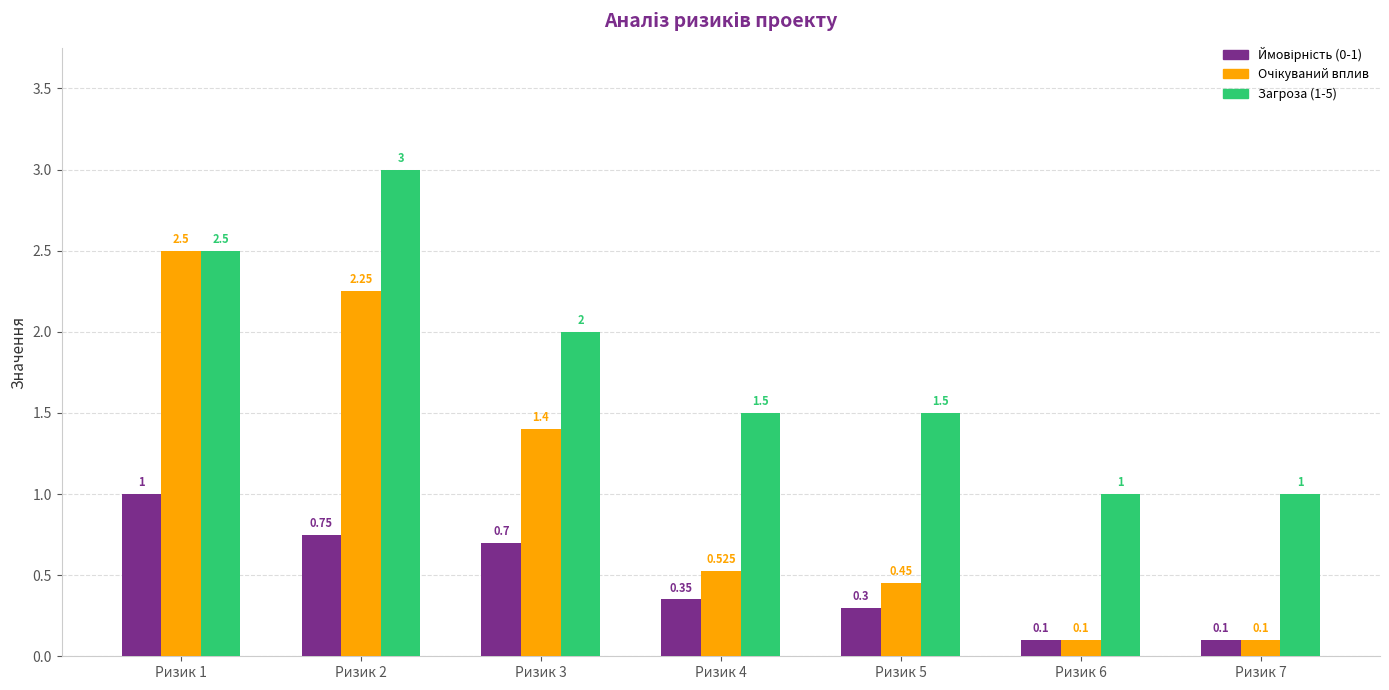

How many values in the Загроза (1-5) series exceed 1?

5